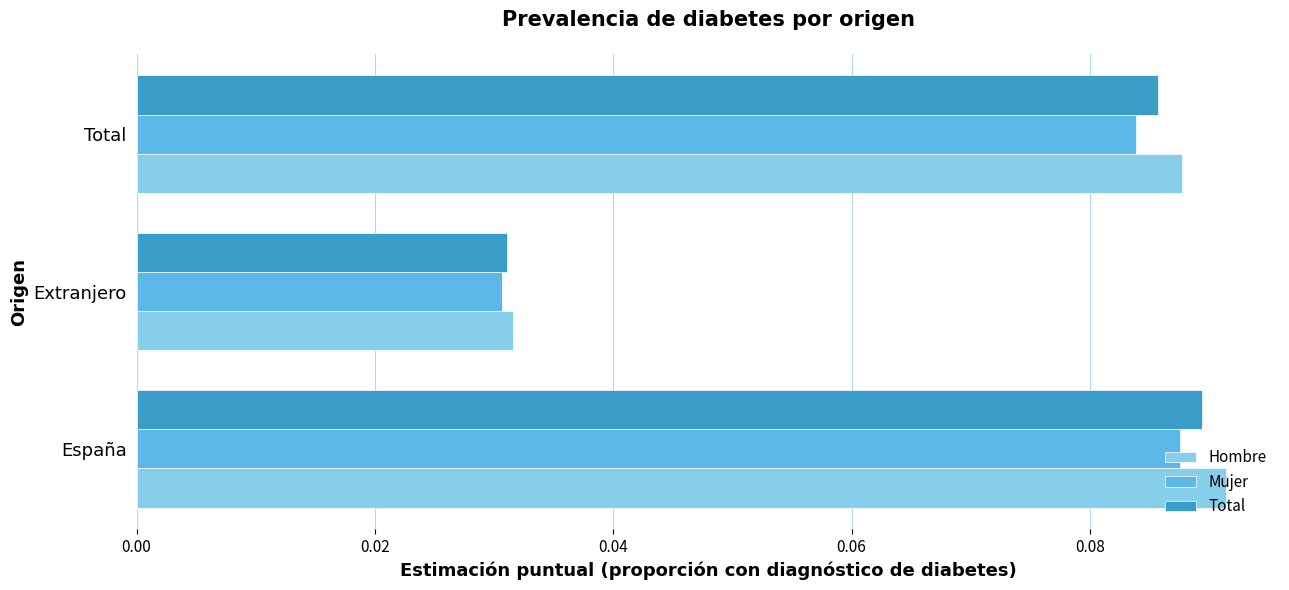

Where is Total nearest to the value 0?

Extranjero